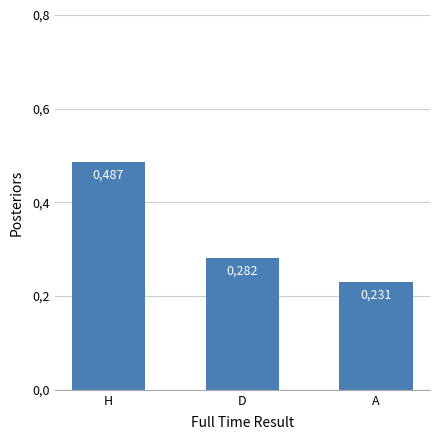

Reading right to left, extract all data points from this chart.

0.2	0.3	0.5